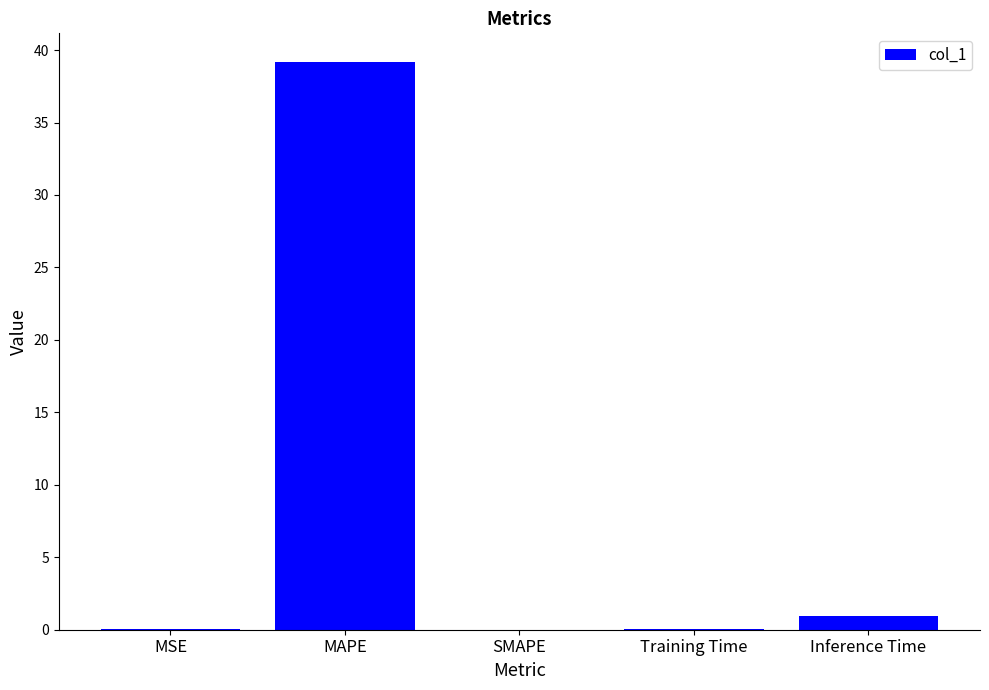

What is the average value?

8.0